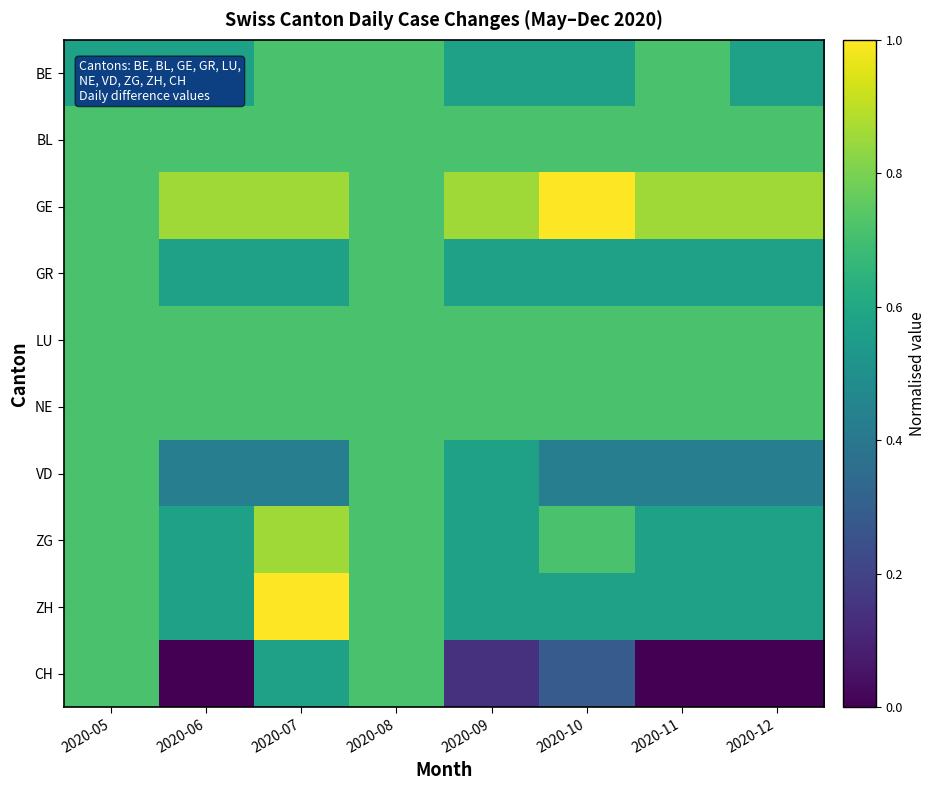

Which category has the highest value across all series?

2020-10